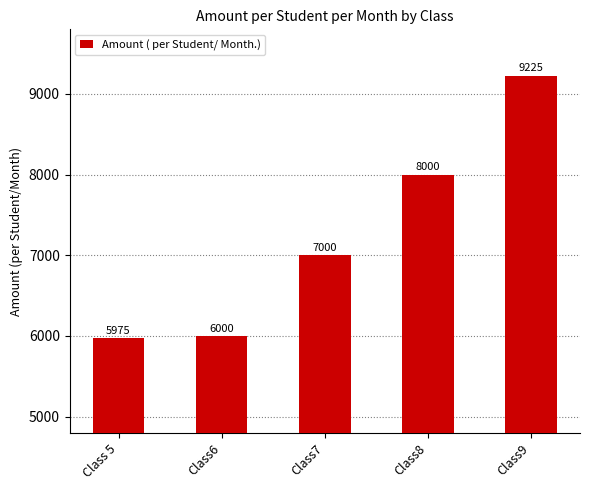

What is the difference between the values at Class6 and Class8?

2000